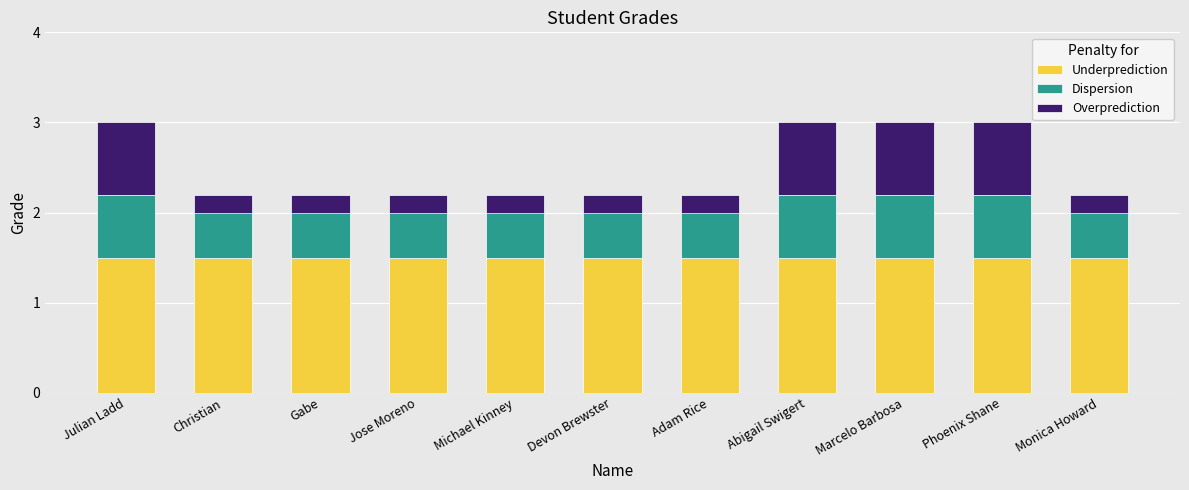

What is the difference between the highest and lowest values at Julian Ladd?

0.8